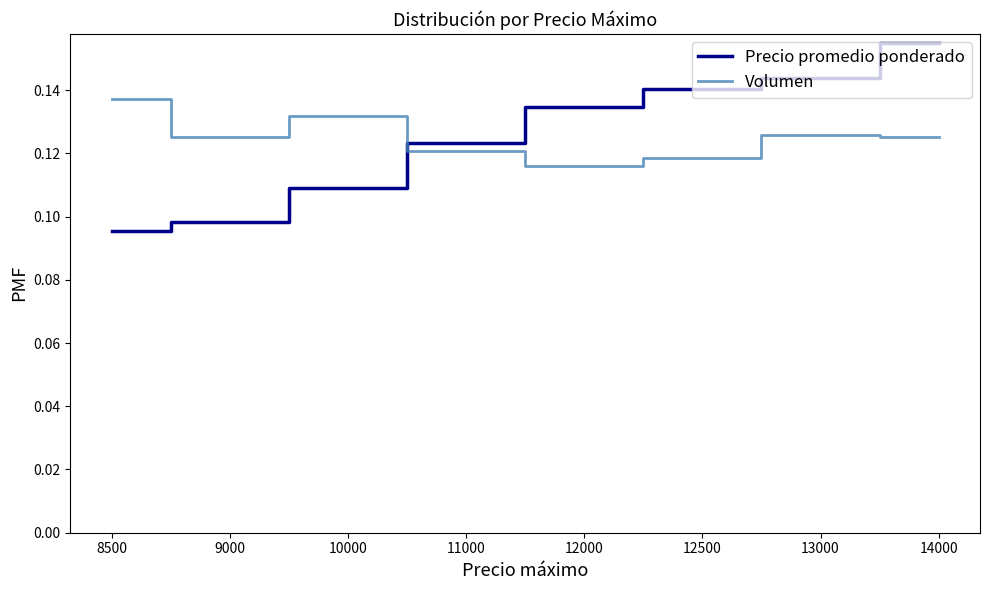

Where is Precio promedio ponderado nearest to the value 0?

8500